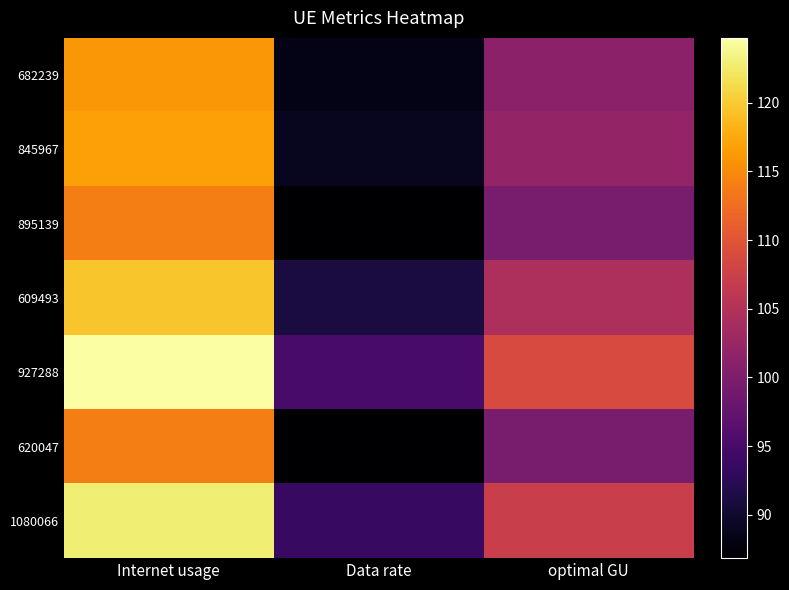

Between Internet usage and optimal GU, which is larger?

Internet usage